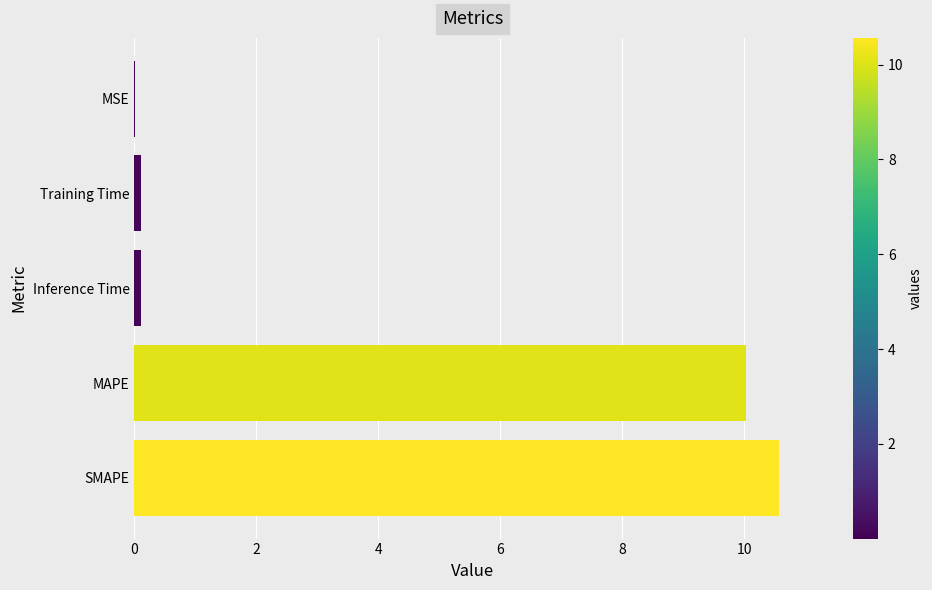

Count the number of data series in this chart.

1